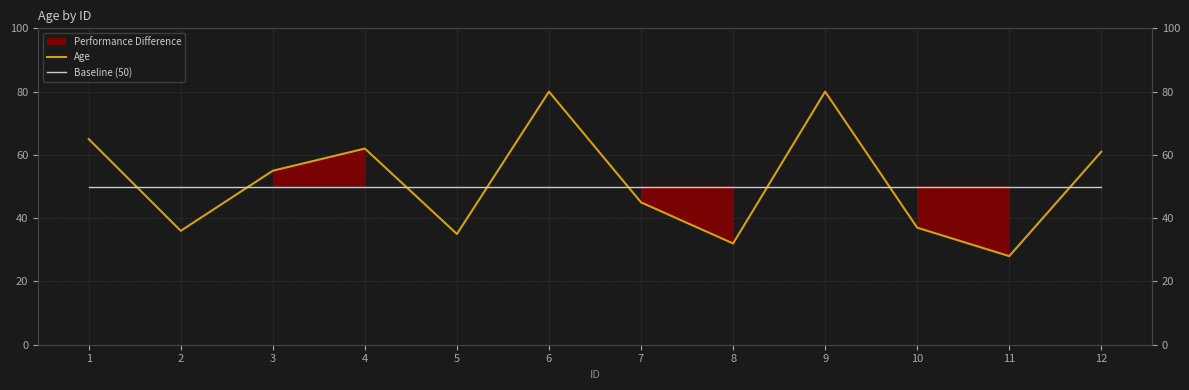

At how many categories does at least one series exceed 64?

3